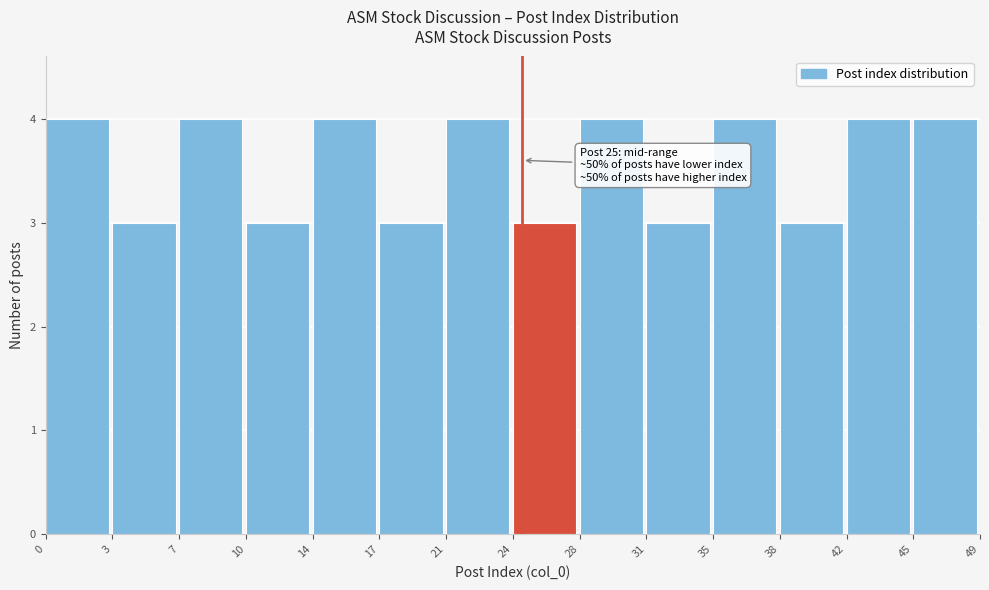

Reading right to left, what are all the values shown in this chart?

45=4	42=4	38=3	35=4	31=3	28=4	24=3	21=4	17=3	14=4	10=3	7=4	3=3	0=4